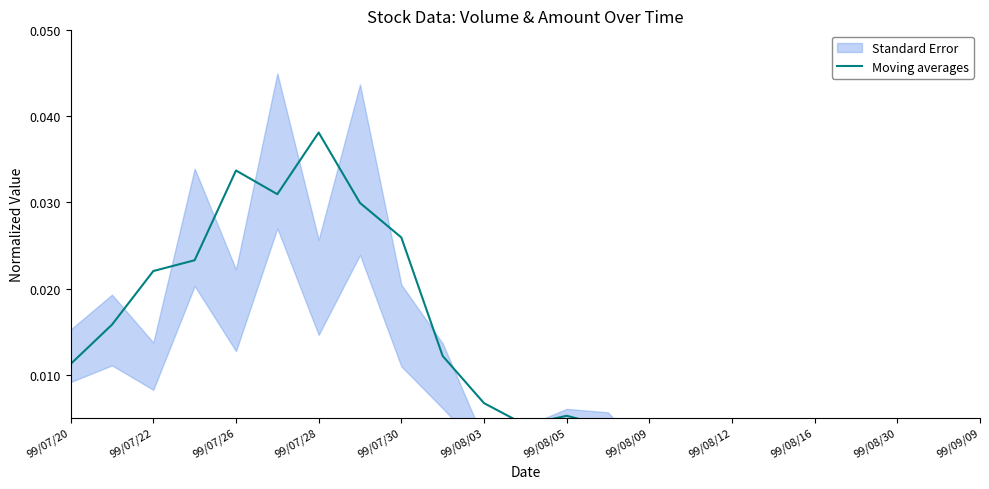

Is it true that the value at 99/07/26 is 0.0?

False